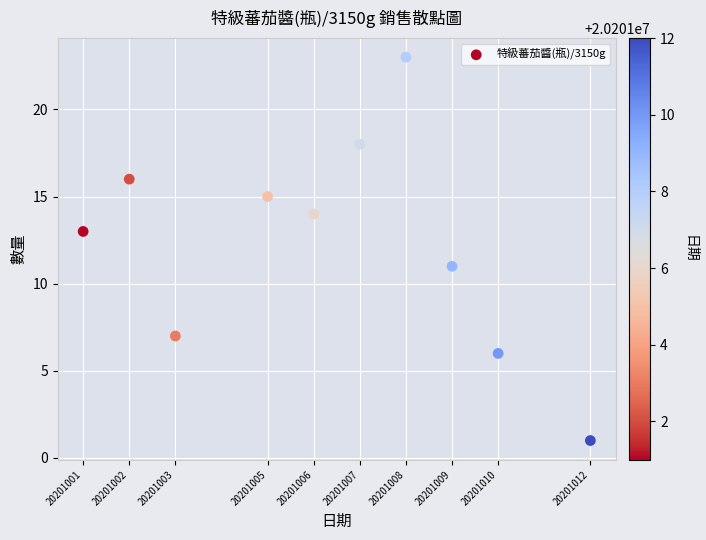

What is the range of Y values (max minus min)?

22